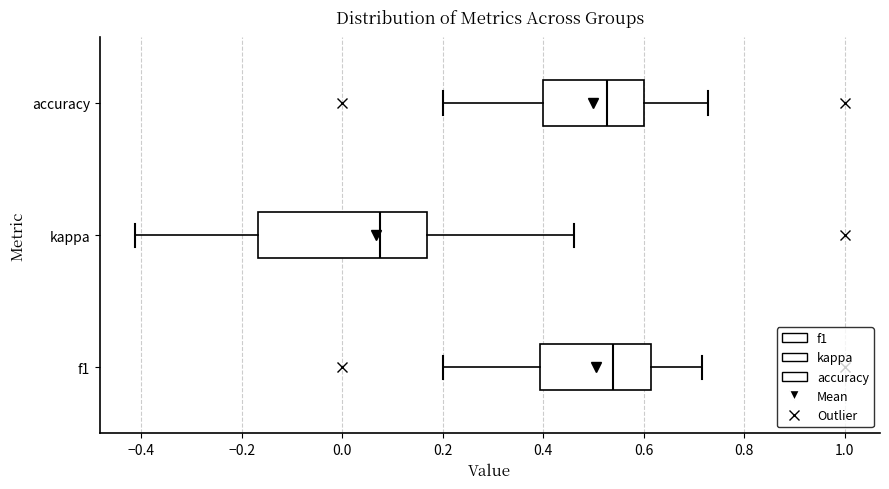

Which box is the widest, from its left edge to its right edge?

kappa